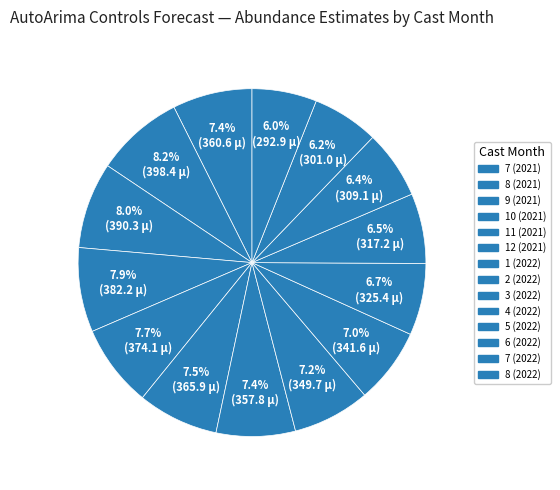

Rank the categories by value from highest to lowest.

8 (2021), 9 (2021), 10 (2021), 11 (2021), 12 (2021), 7 (2021), 1 (2022), 2 (2022), 3 (2022), 4 (2022), 5 (2022), 6 (2022), 7 (2022), 8 (2022)